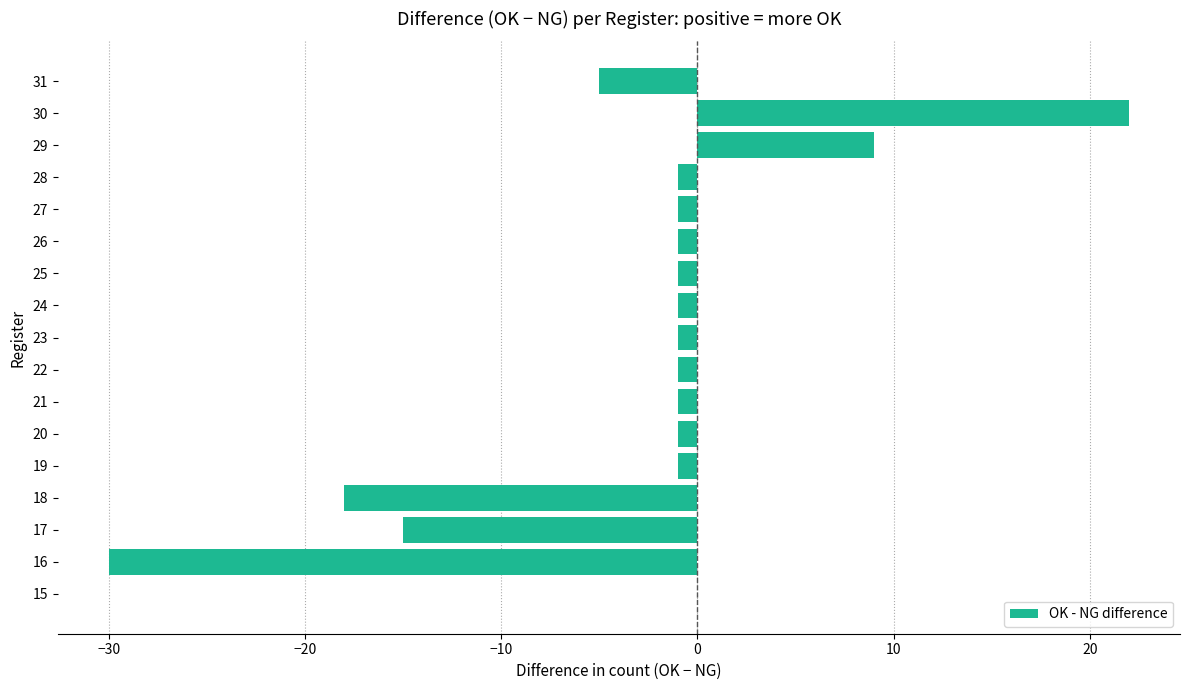

At which label is the value closest to -4?

31